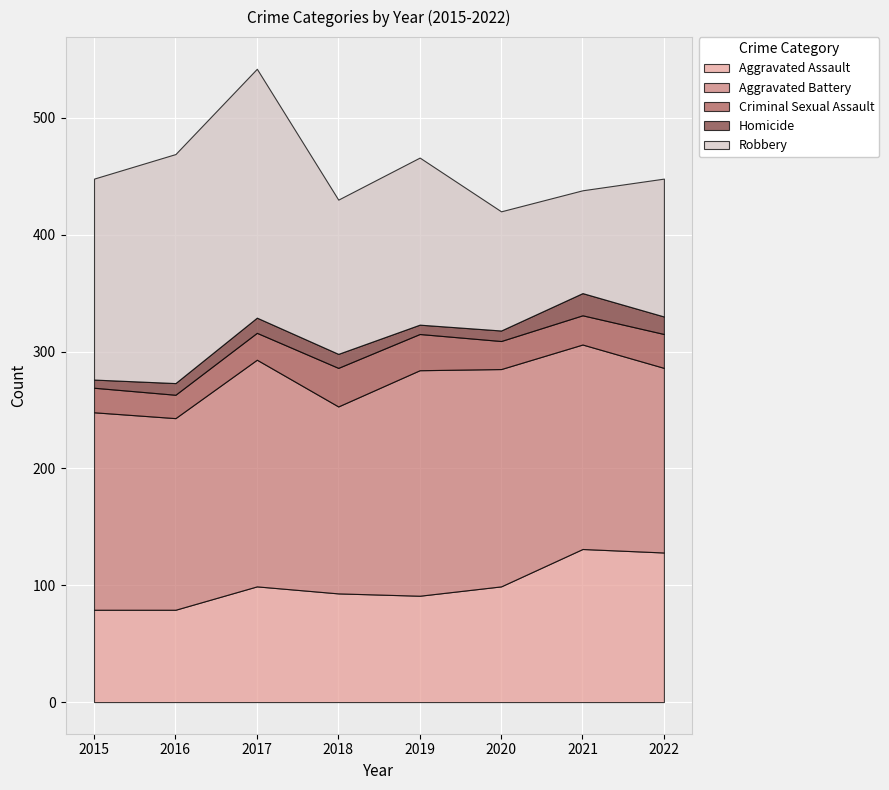

True or false: Homicide and Aggravated Battery cross at least once.

False